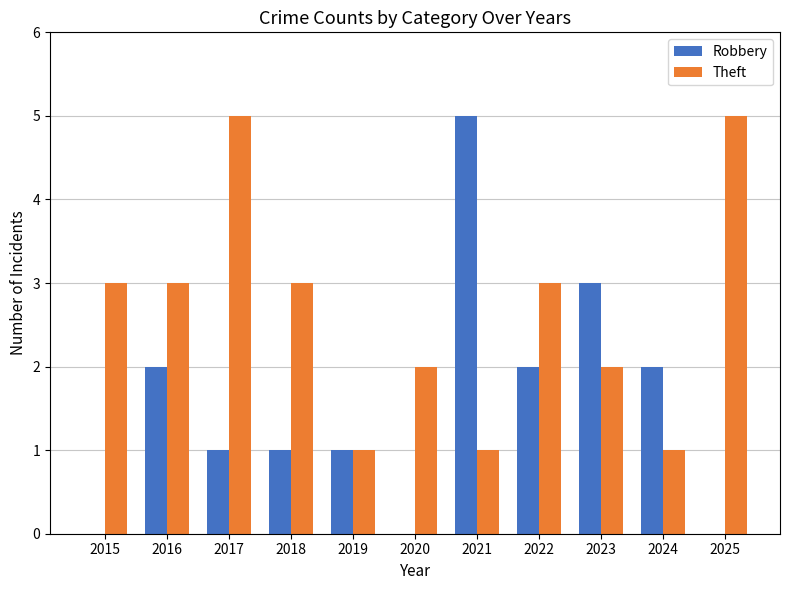

What is the maximum value shown in the chart?

5